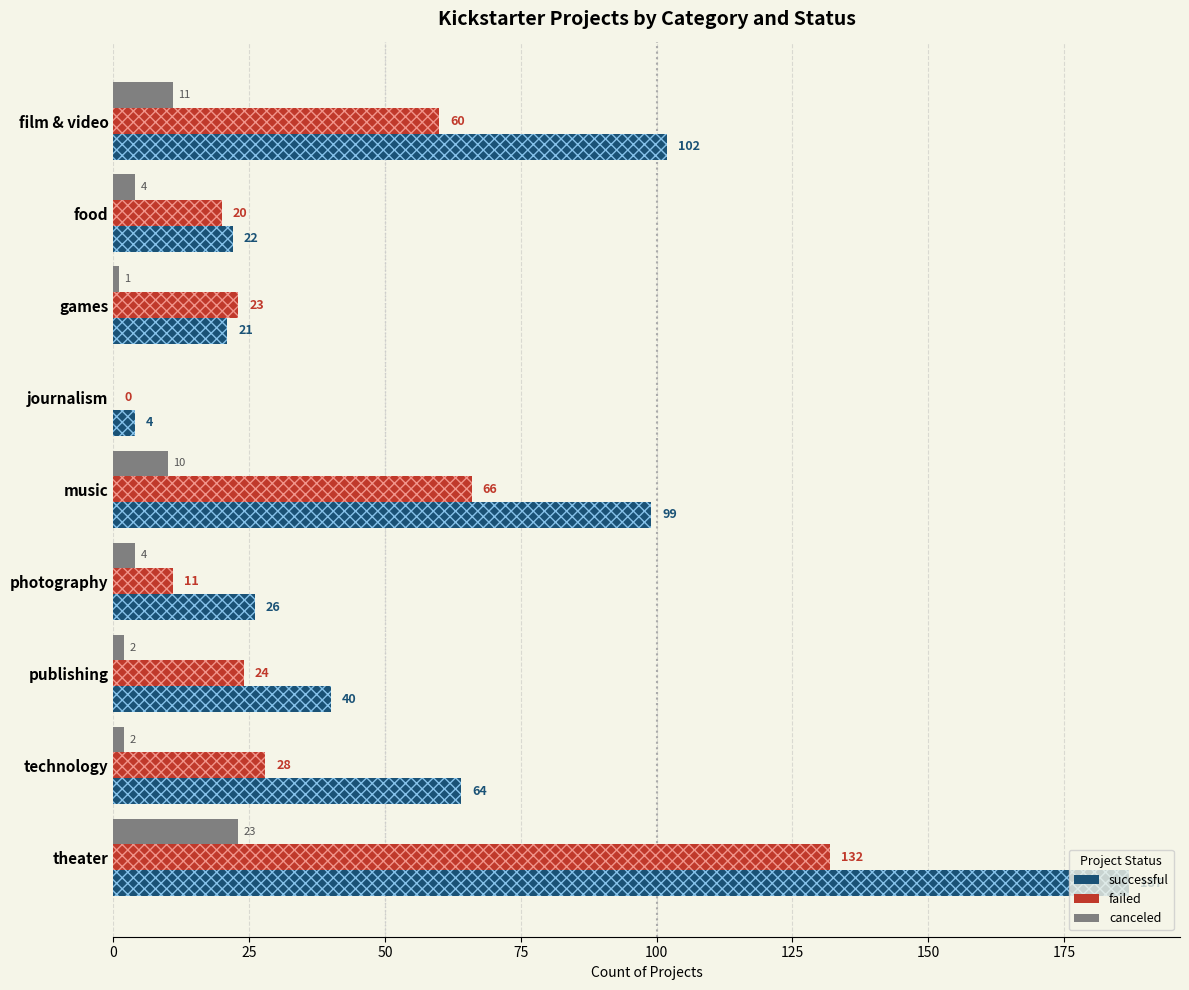

Between games and journalism, which is larger?

games